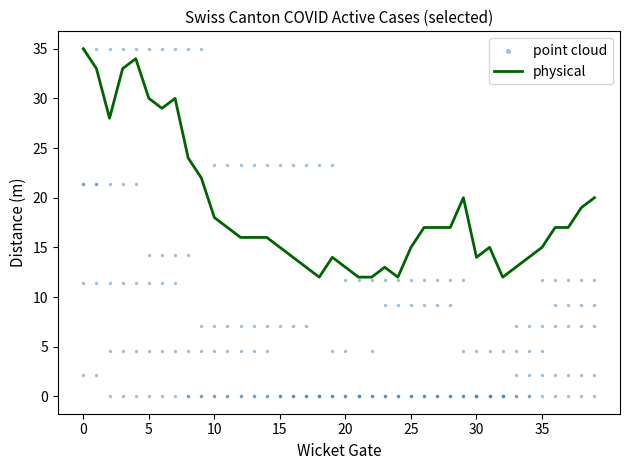

Which series reaches the minimum Y coordinate?

point cloud